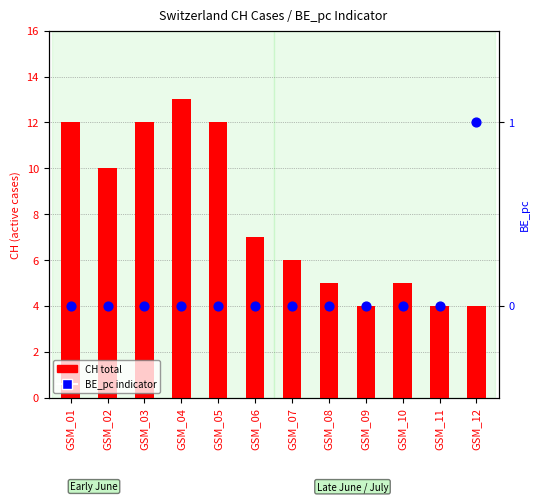

At which category is the sum across all series the highest?

GSM_04